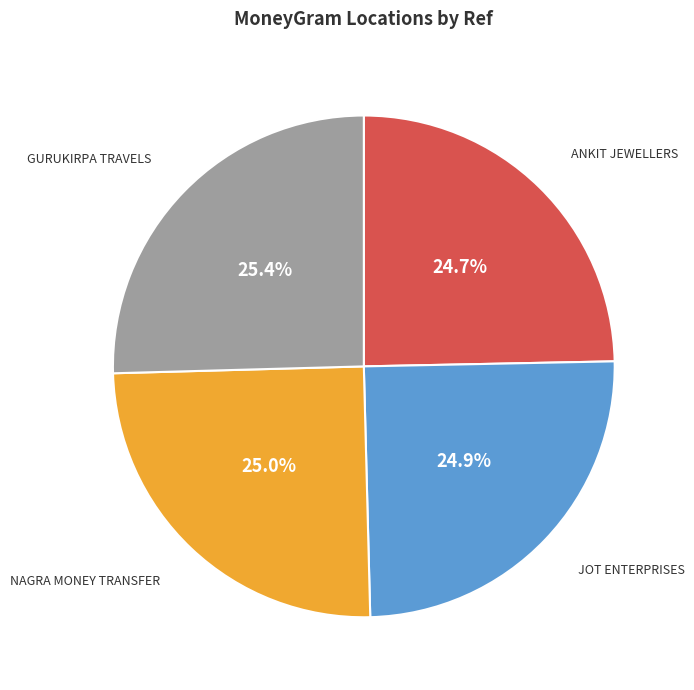

To the nearest percent, what is the average slice percentage?

25%